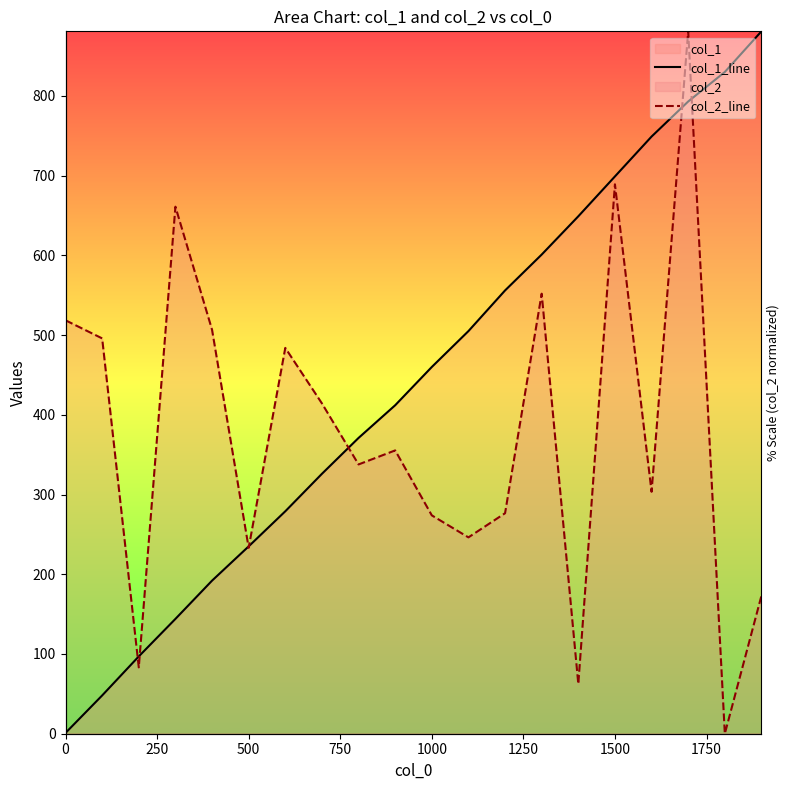

Reading right to left, what are all the values shown in this chart?

col_1_line: 881.0	830.0	793.0	749.0	699.0	649.0	601.0	556.0	505.0	460.0	412.0	371.0	326.0	279.0	235.0	192.0	144.0	97.0	48.0	1.0
col_2_line: 173.0	0.0	881.0	303.5	689.1	62.3	551.9	276.6	246.3	273.9	355.4	337.8	414.3	483.9	233.1	506.7	661.1	83.2	495.9	518.6